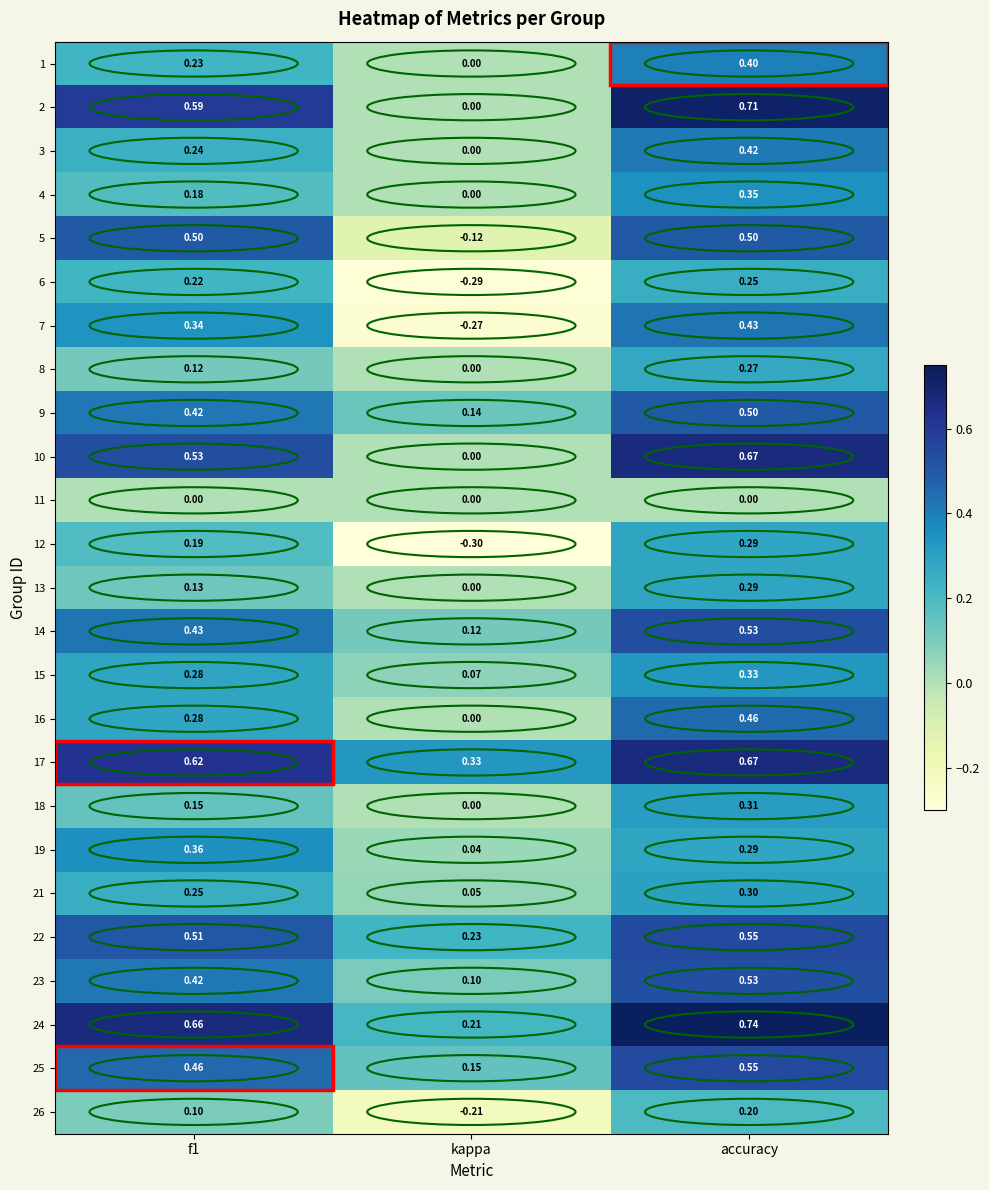

Which label corresponds to the largest value in the chart?

accuracy